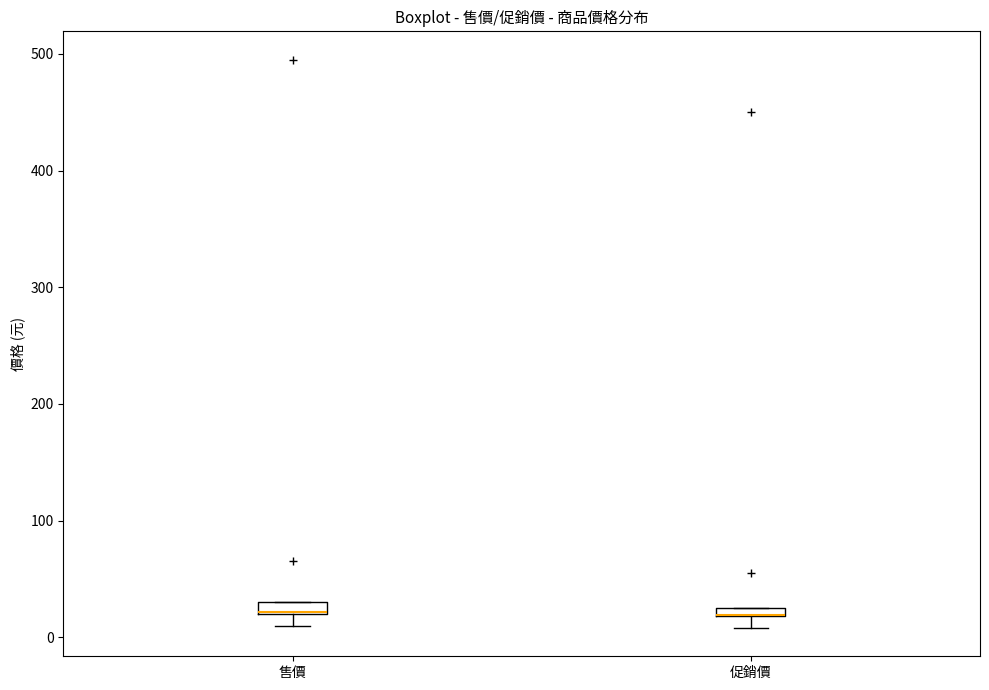

Where is the upper edge of the box for 售價 on the y-axis? The values are not printed on the chart, so give them approximately, as read against the axis.

30